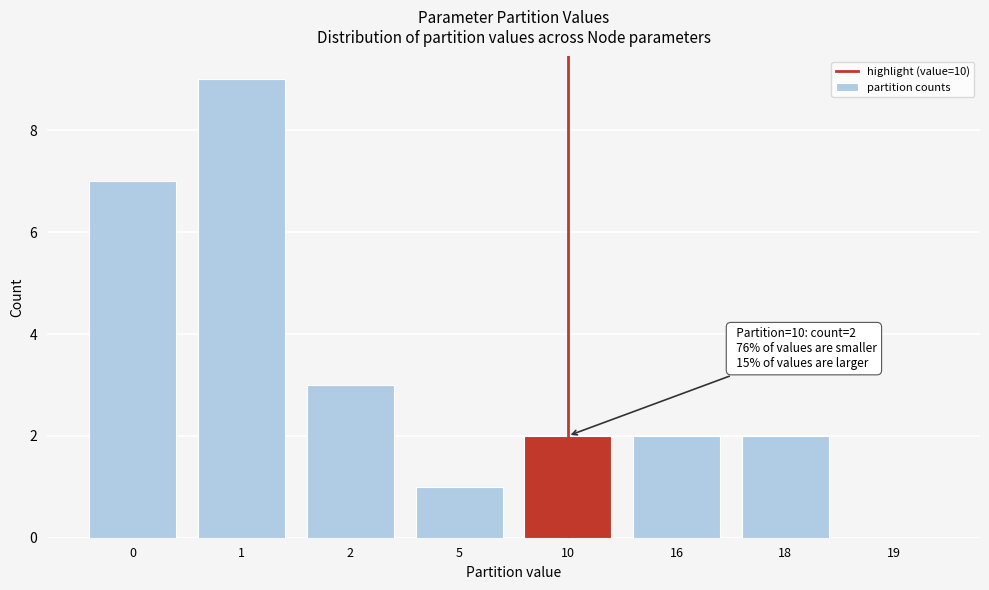

Reading right to left, transcribe all the data shown in this chart.

19=0	18=2	16=2	10=2	5=1	2=3	1=9	0=7